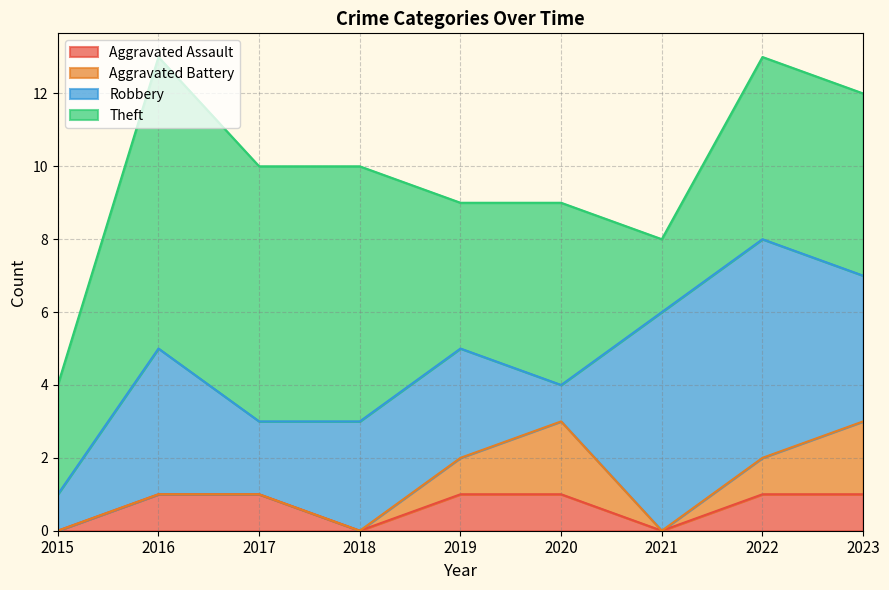

At which category does the chart reach its peak across all series?

2016